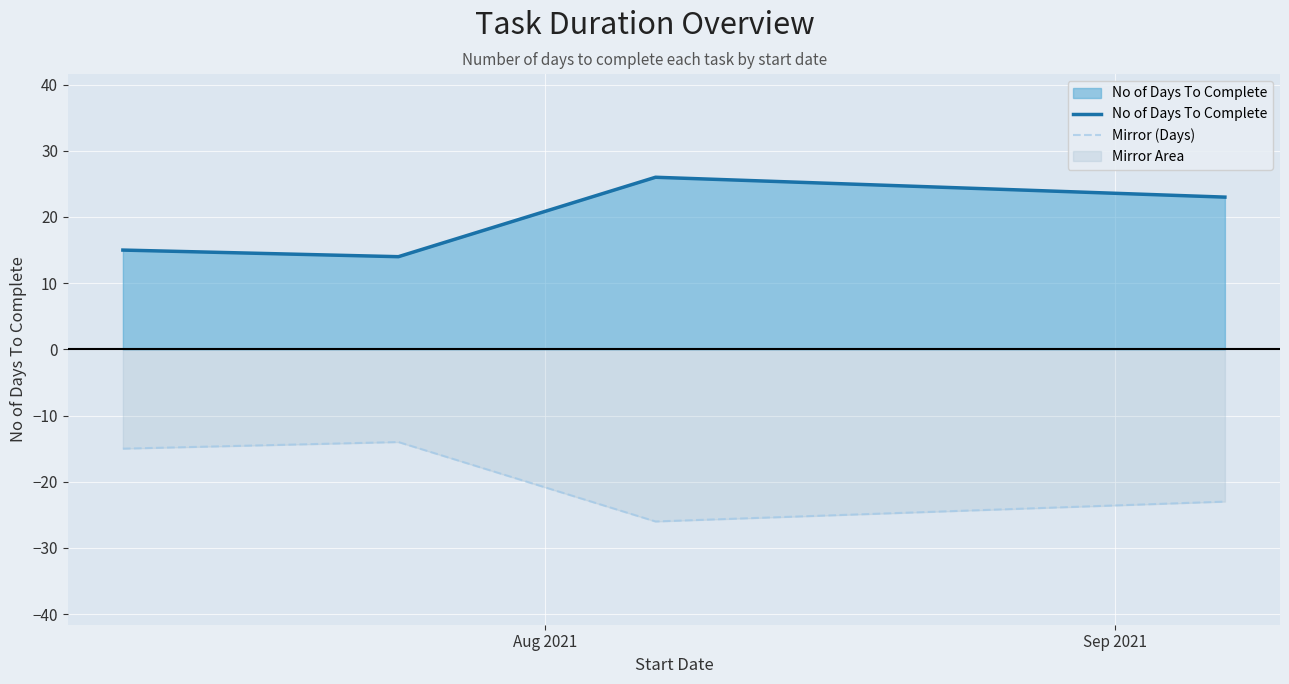

In No of Days To Complete, how many points are higher than both neighbors (excluding endpoints)?

1